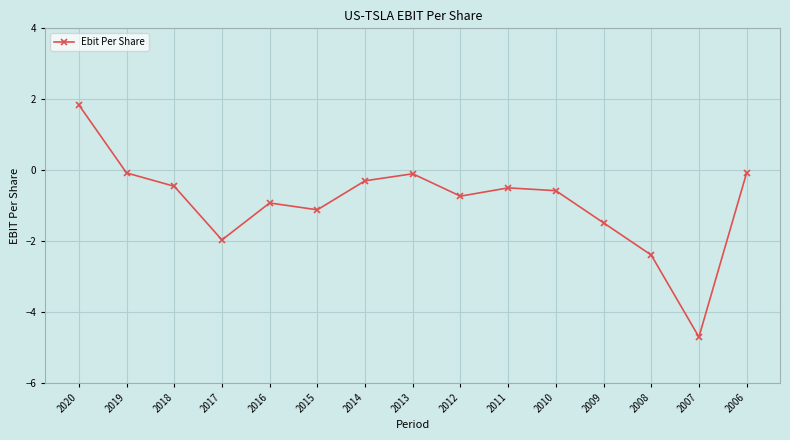

How many points are higher than both their immediate neighbors (excluding endpoints)?

3